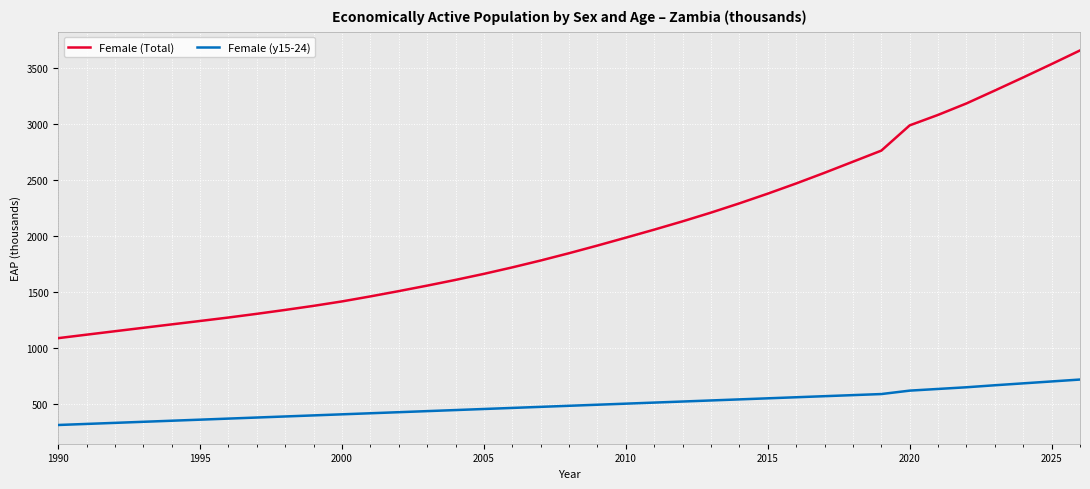

What is the average value of the Female (Total) series?

2039.5